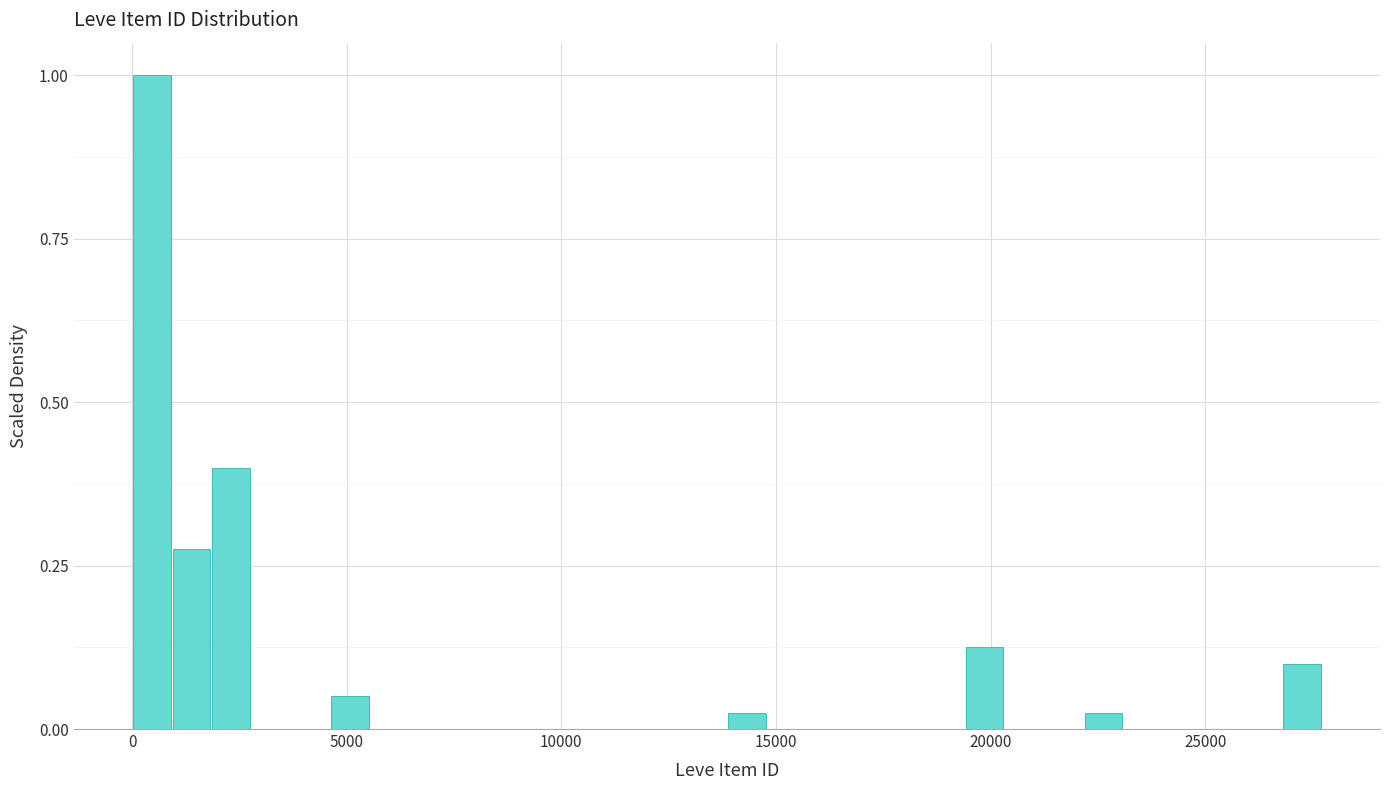

Around what value on the x-axis is the tallest bar? Give the approximate position of its centre, as read against the axis.

500